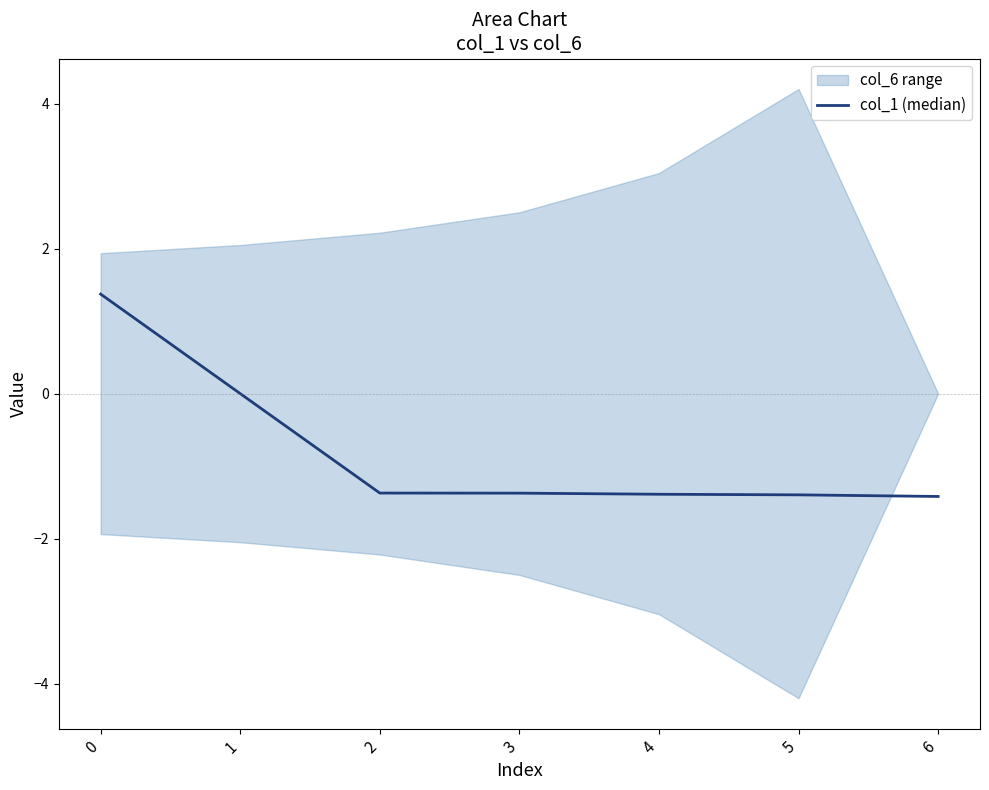

Is it true that the value at 0 is 1.4?

True